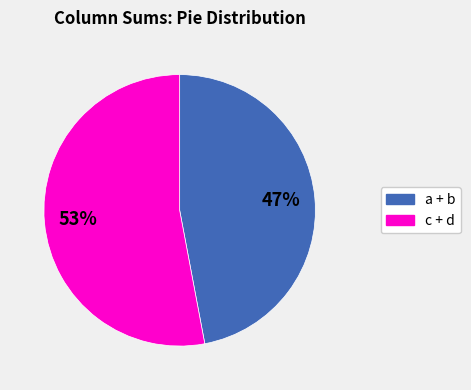

Is there any slice that represents more than half of the pie?

Yes